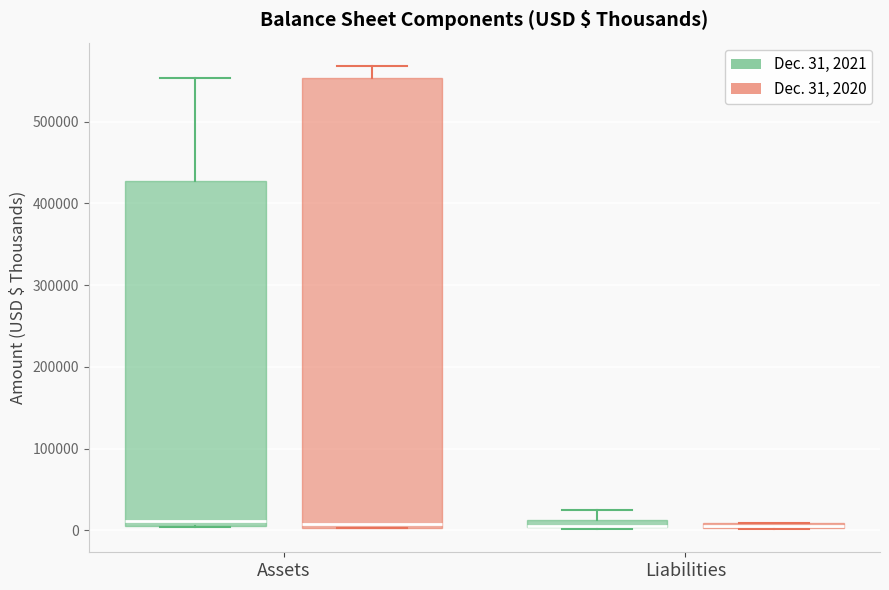

Where does the upper whisker of the box for Assets (Dec. 31, 2020) end on the y-axis? The values are not printed on the chart, so give them approximately, as read against the axis.

570000